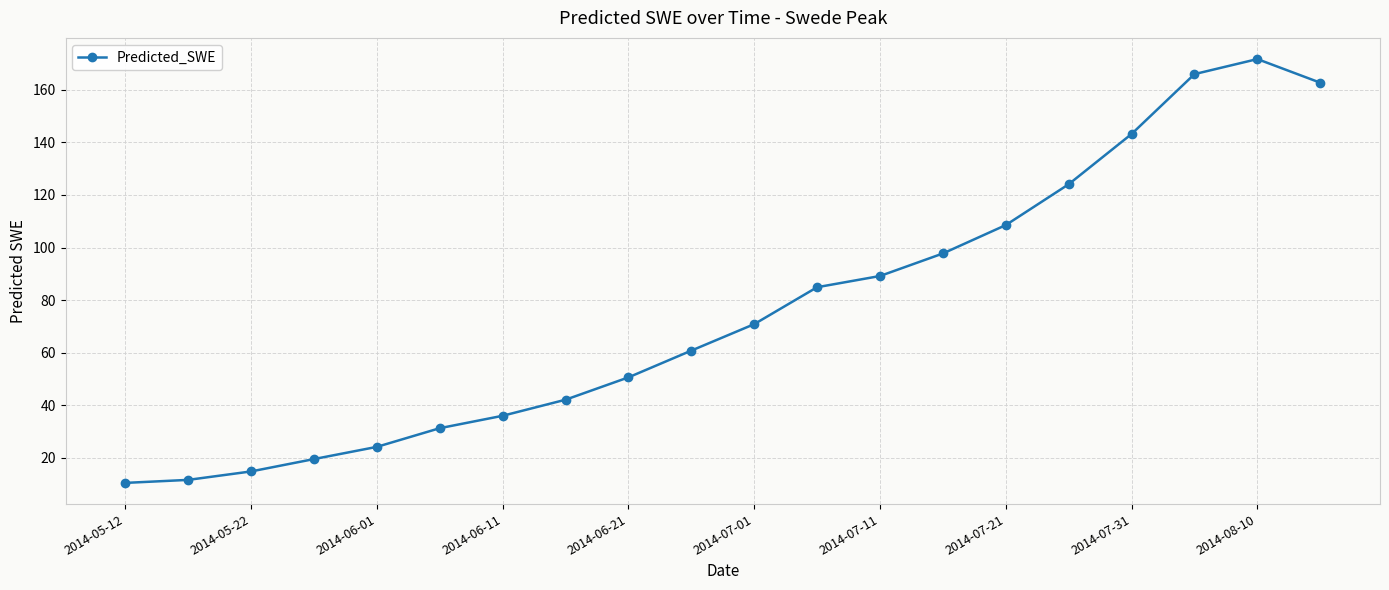

What is the greatest value displayed?

171.7